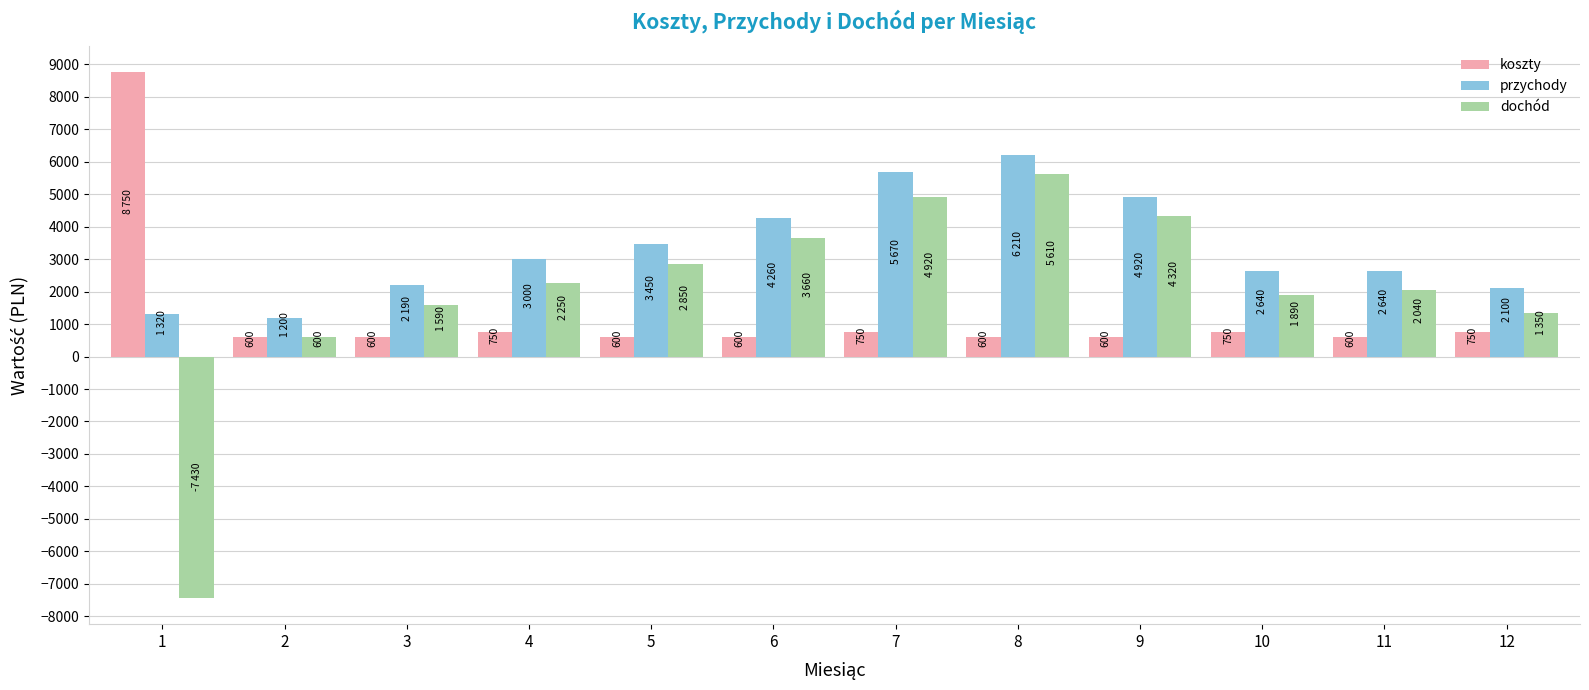

What is the total value across all series at 1?

2640